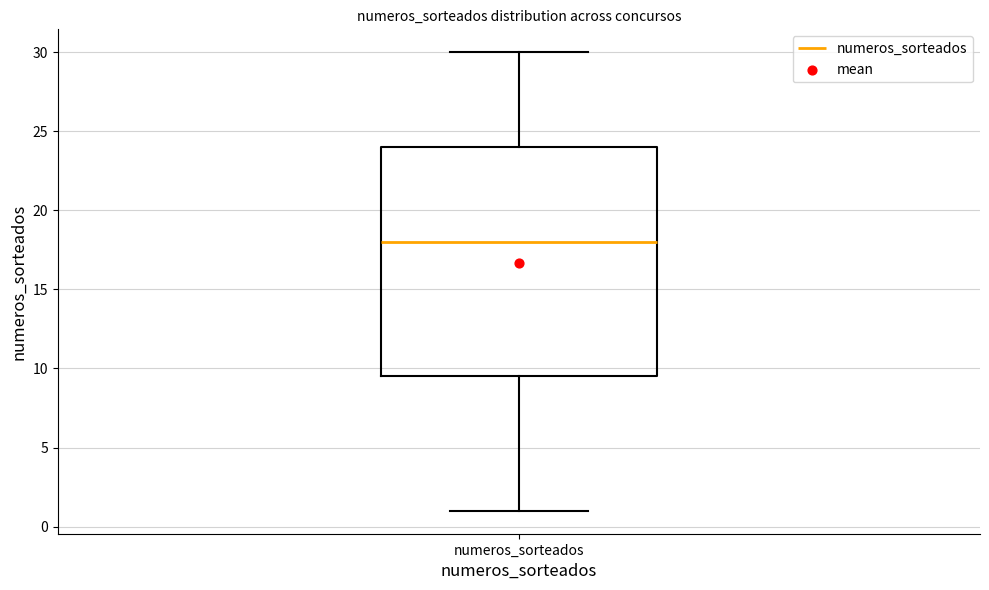

Read this box plot against the y-axis: the position of the median line, the range covered by the box, and the ends of both whiskers. The values are not printed on the chart, so give them approximately, as read against the axis.

median 18.0, box 9.5 to 24.0, whiskers 1.0 to 30.0